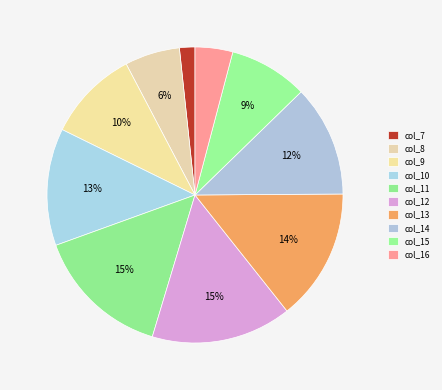

What percentage is NOT represented by col_7?

98.3%